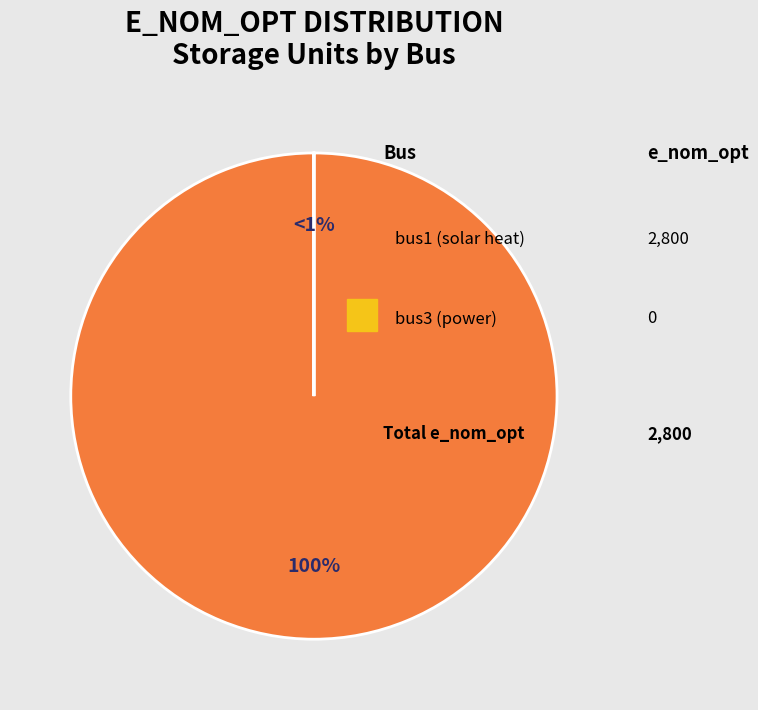

Rank the categories by value from highest to lowest.

bus1, bus3